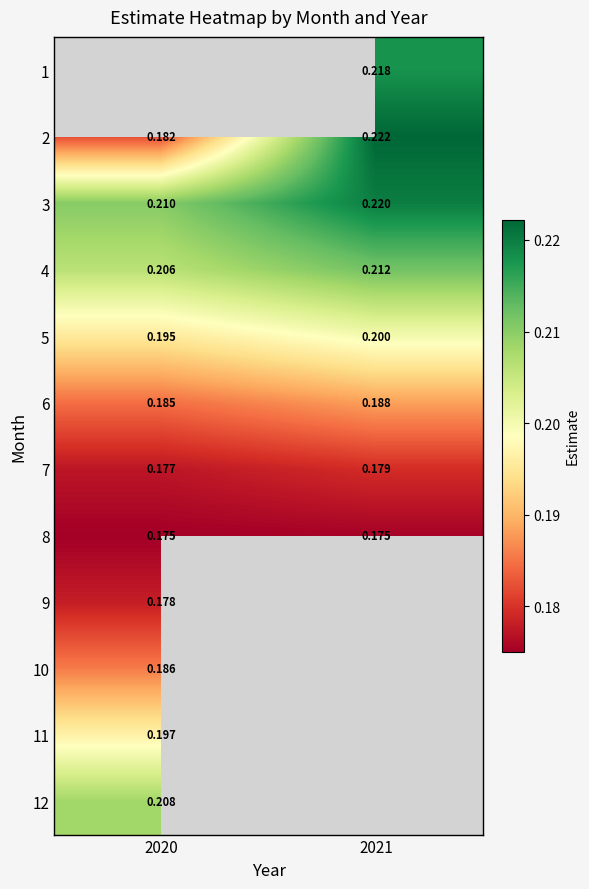

Count the number of categories in the chart.

2